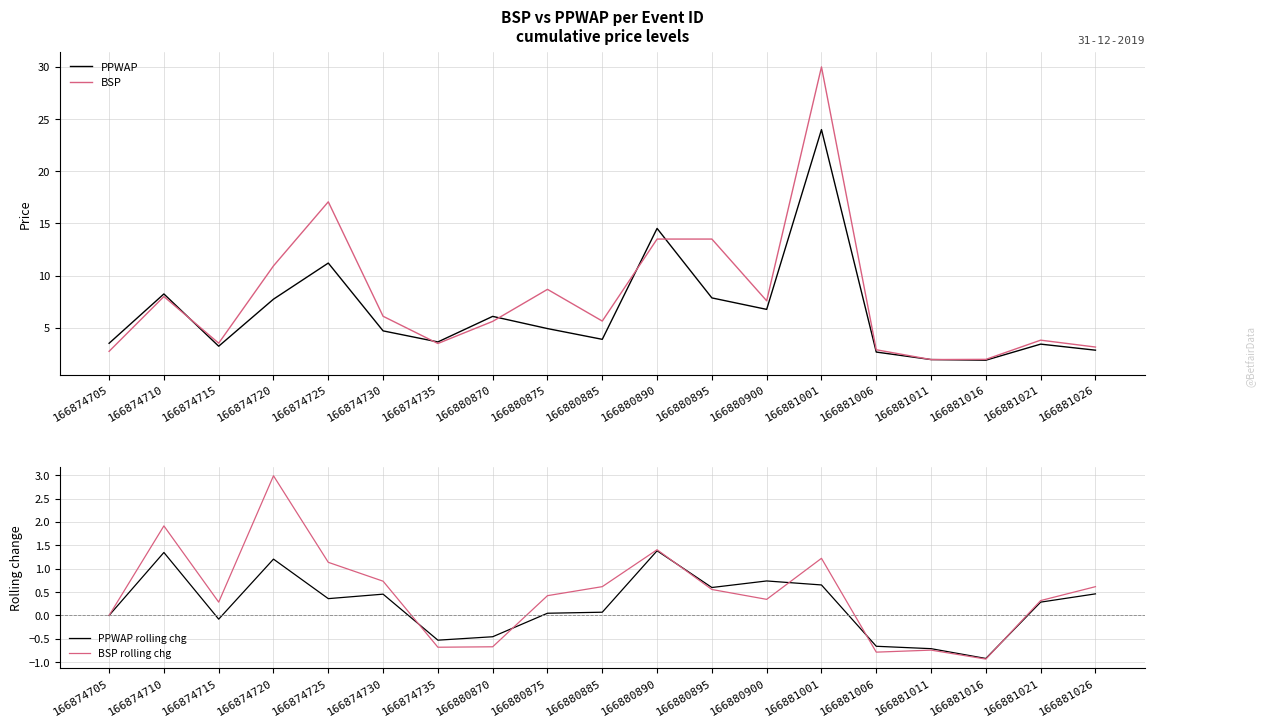

Which series has the largest total across all categories?

BSP